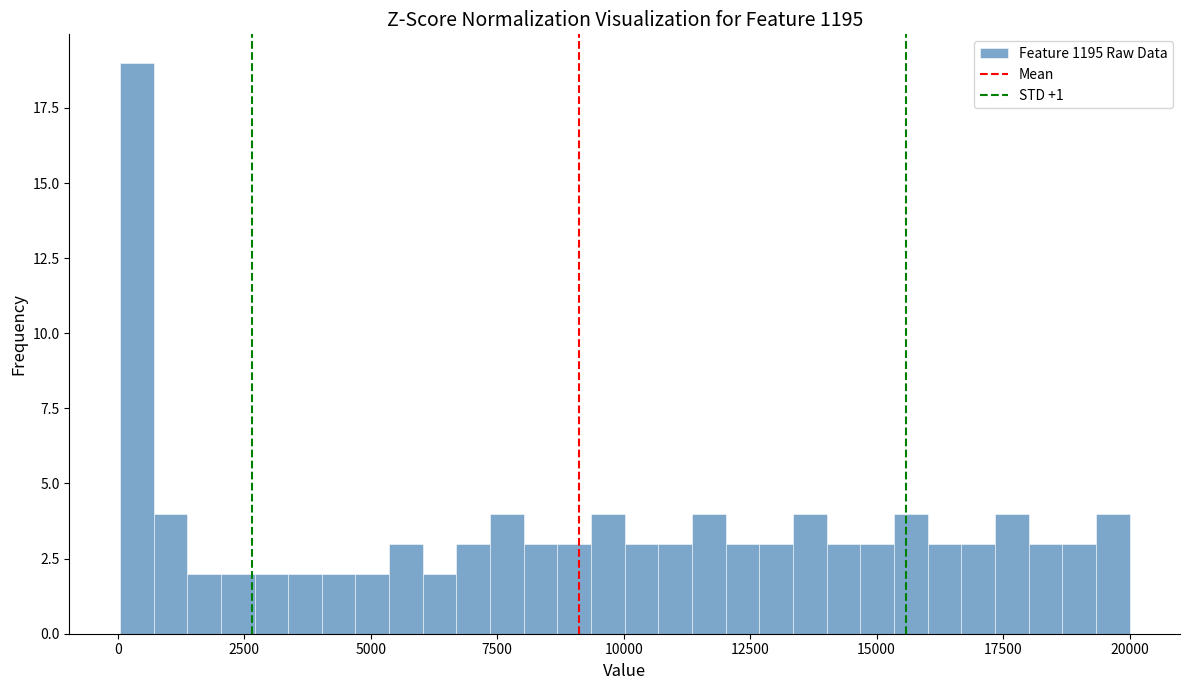

Around what value on the x-axis is the tallest bar? Give the approximate position of its centre, as read against the axis.

500